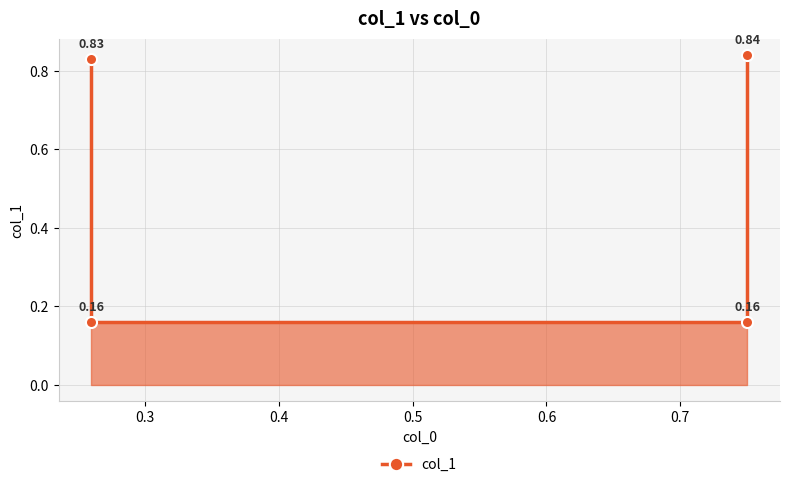

Reading left to right, transcribe all the data shown in this chart.

0.8	0.2	0.2	0.8